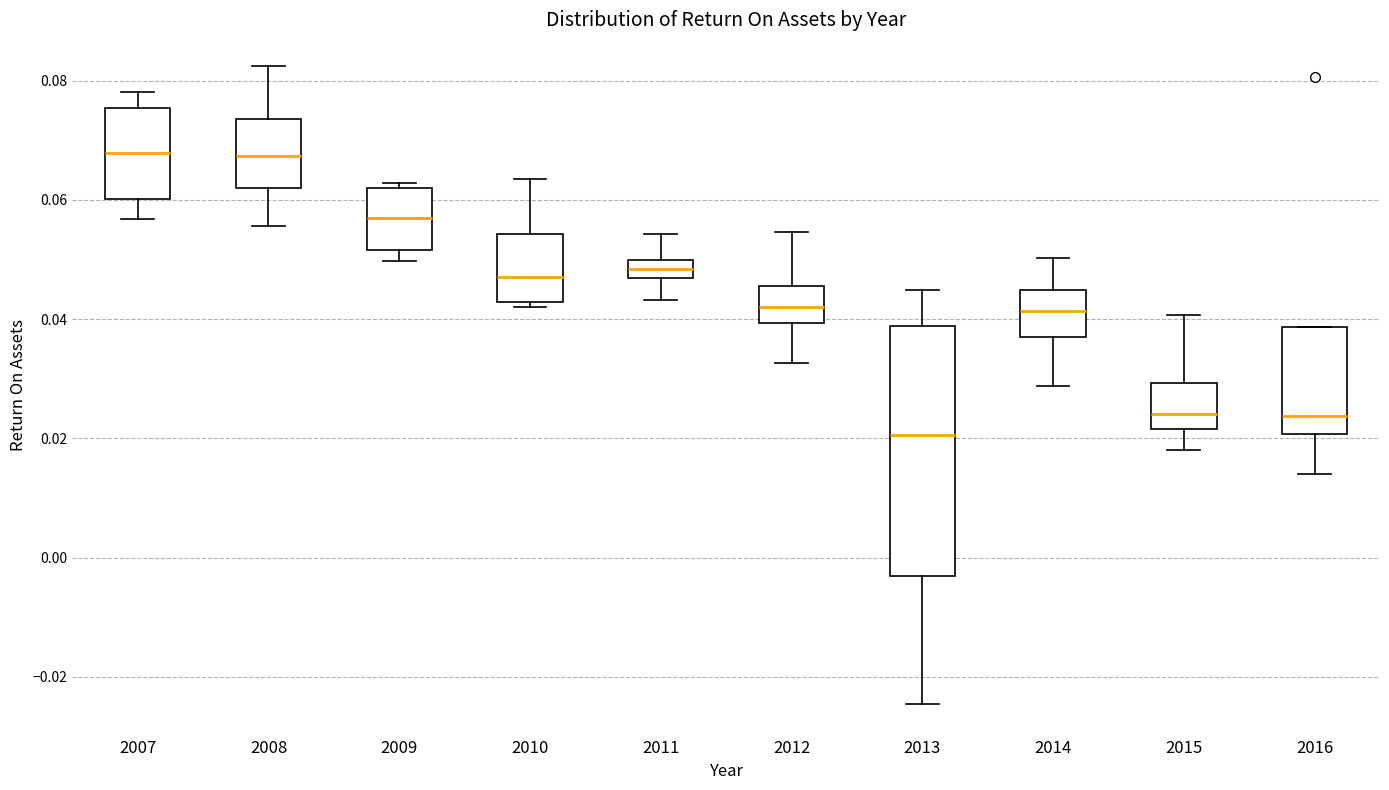

Reading left to right, transcribe this box plot: for each box, give where its median line is, the range the box spans, and where its two whiskers end, as read against the y-axis. The values are not printed on the chart, so give them approximately, as read against the axis.

2007: median 0.068, box 0.060 to 0.076, whiskers 0.056 to 0.078
2008: median 0.068, box 0.062 to 0.074, whiskers 0.056 to 0.082
2009: median 0.056, box 0.052 to 0.062, whiskers 0.050 to 0.062 (just above the box's upper edge)
2010: median 0.048, box 0.042 to 0.054, whiskers 0.042 (just below the box's lower edge) to 0.064
2011: median 0.048, box 0.046 to 0.050, whiskers 0.044 to 0.054
2012: median 0.042, box 0.040 to 0.046, whiskers 0.032 to 0.054
2013: median 0.020, box -0.004 to 0.038, whiskers -0.024 to 0.044
2014: median 0.042, box 0.036 to 0.044, whiskers 0.028 to 0.050
2015: median 0.024, box 0.022 to 0.030, whiskers 0.018 to 0.040
2016: median 0.024, box 0.020 to 0.038, whiskers 0.014 to 0.038